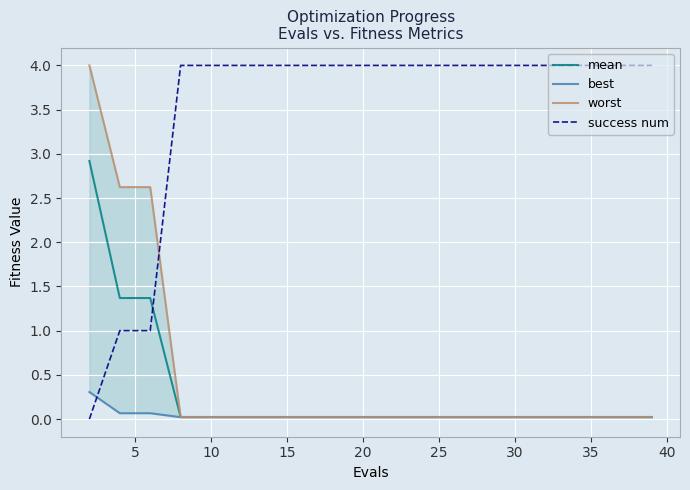

True or false: success num and mean intersect in this chart.

True